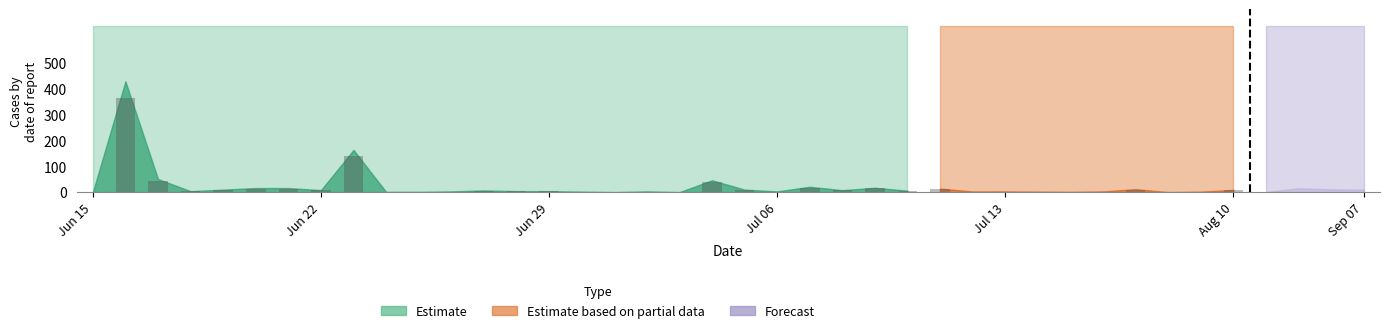

What is the spread (max minus min) of values at 23?

16.0